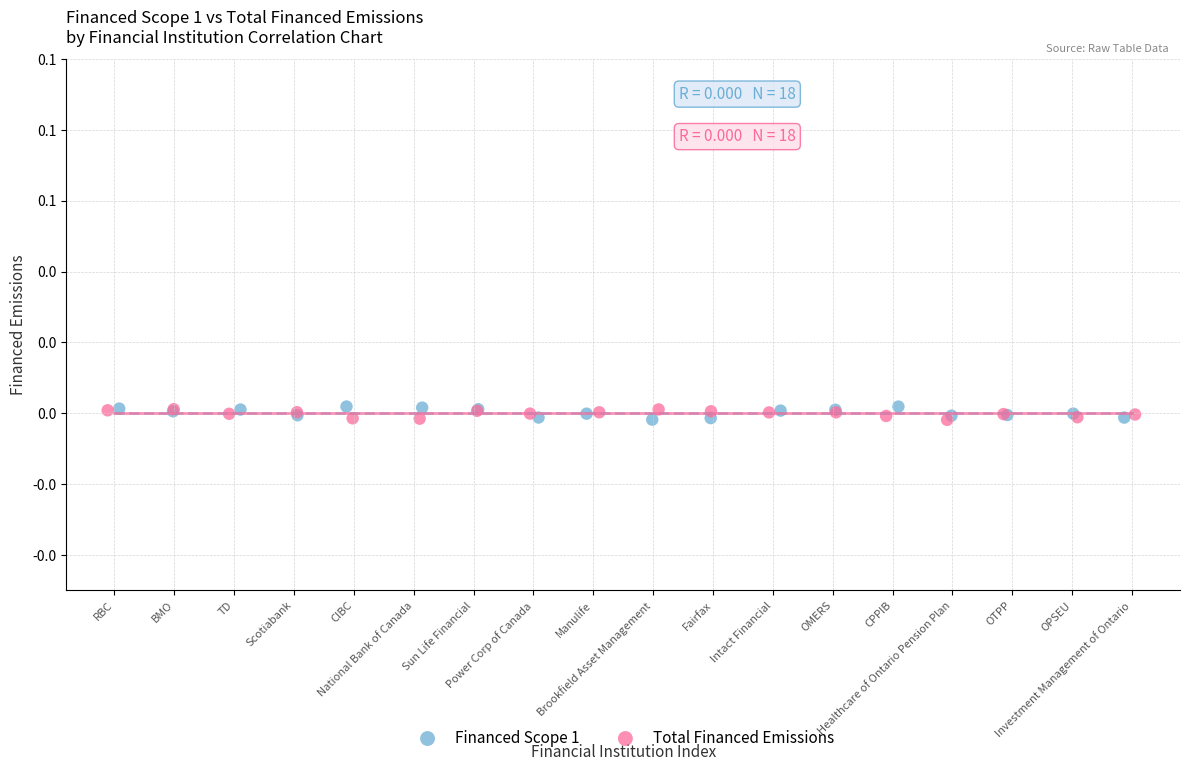

What are all the series names shown in the legend?

Financed Scope 1, Total Financed Emissions